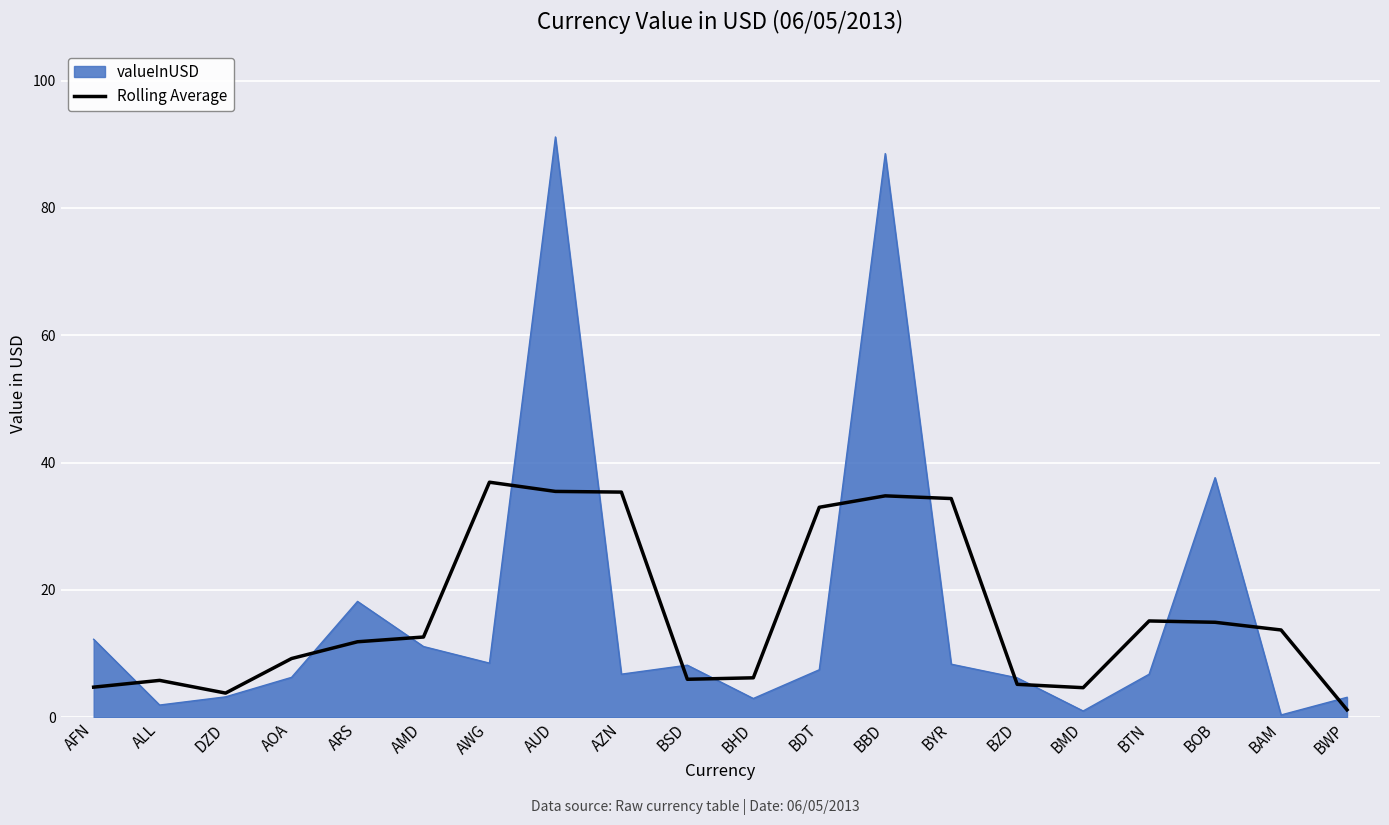

At which label does Rolling Average reach its minimum?

BWP